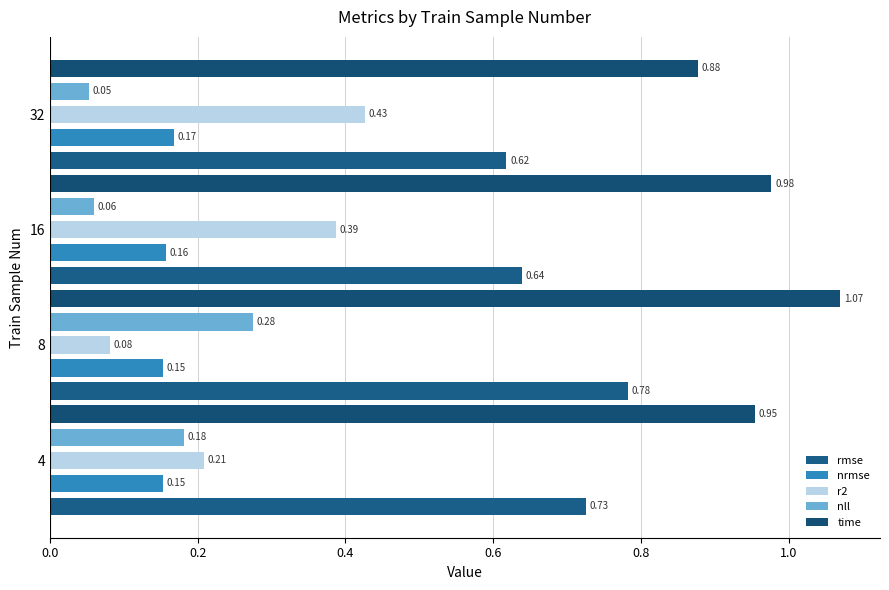

Which series has the largest range (max minus min)?

r2